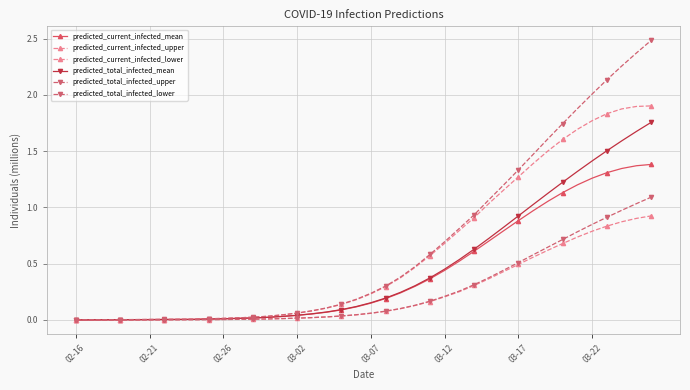

How many lines are shown in the chart?

6